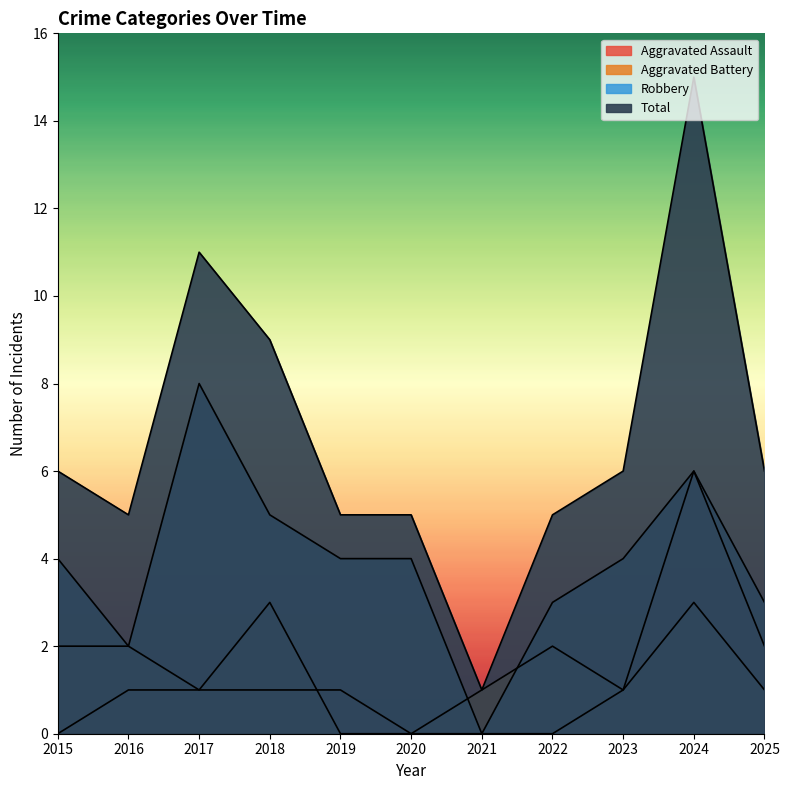

What is the value of the Robbery point at the 10th from the left?

6